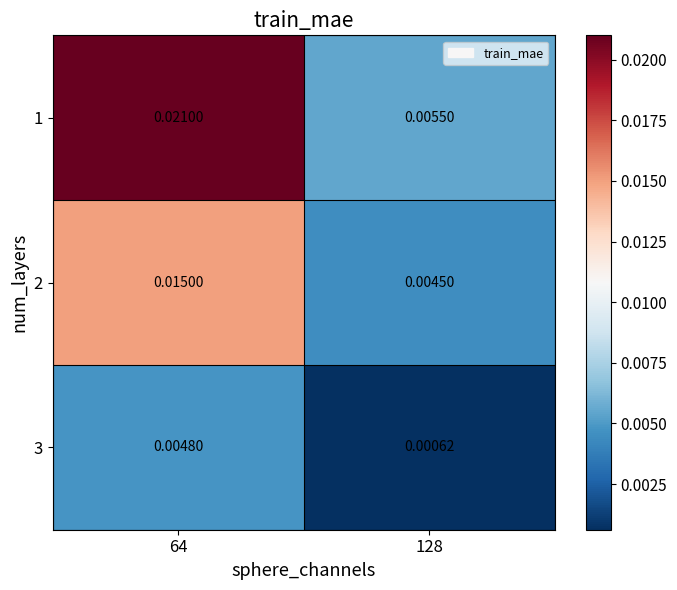

Count the number of categories in the chart.

2